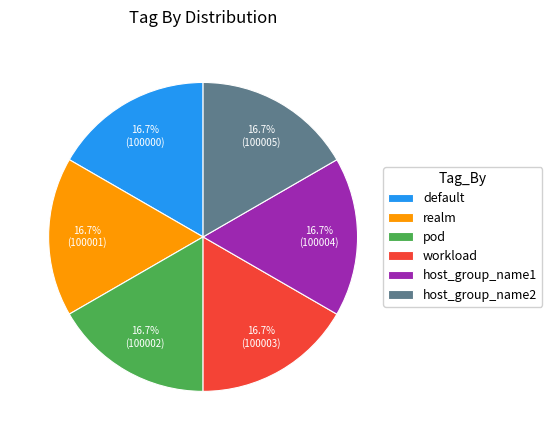

Is there any slice that represents more than half of the pie?

No